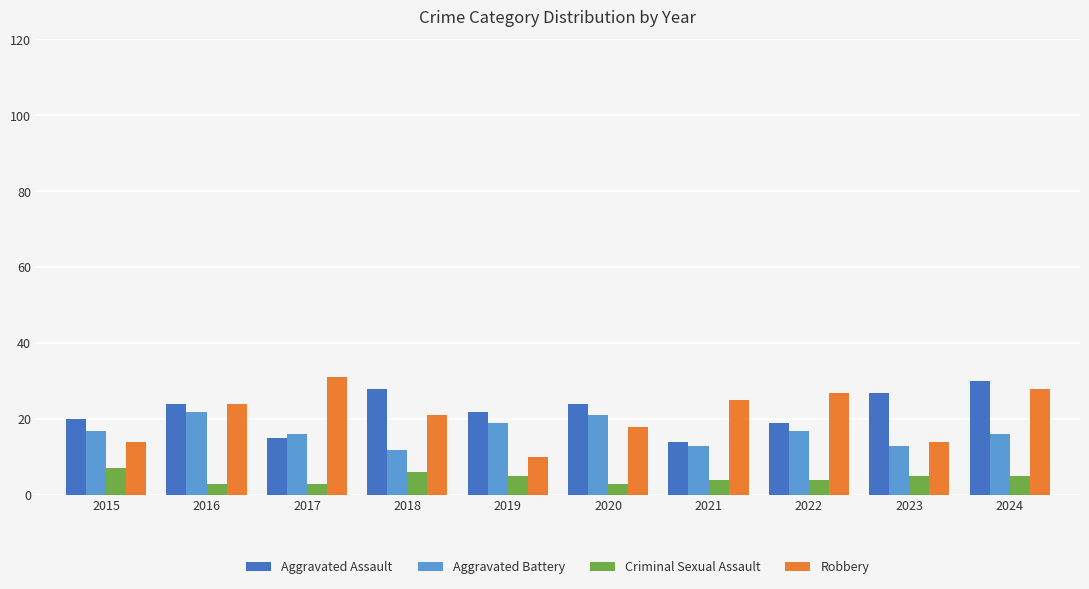

How many bars are there in total?

40